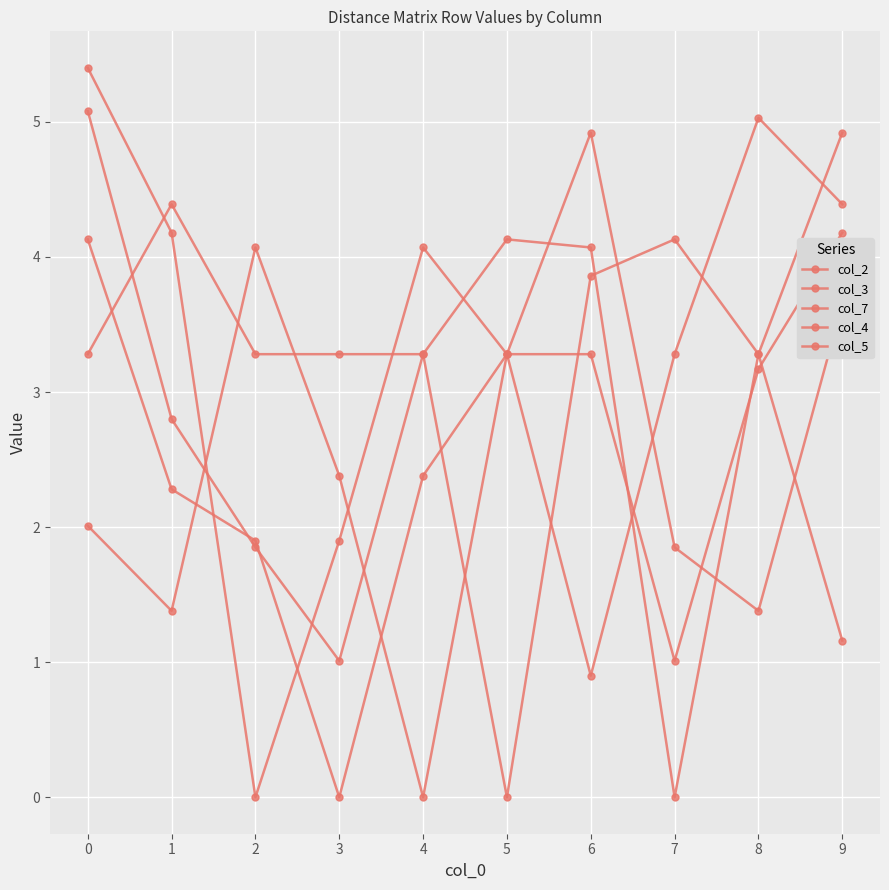

True or false: col_4 has a value of 0.2 at 5.

False